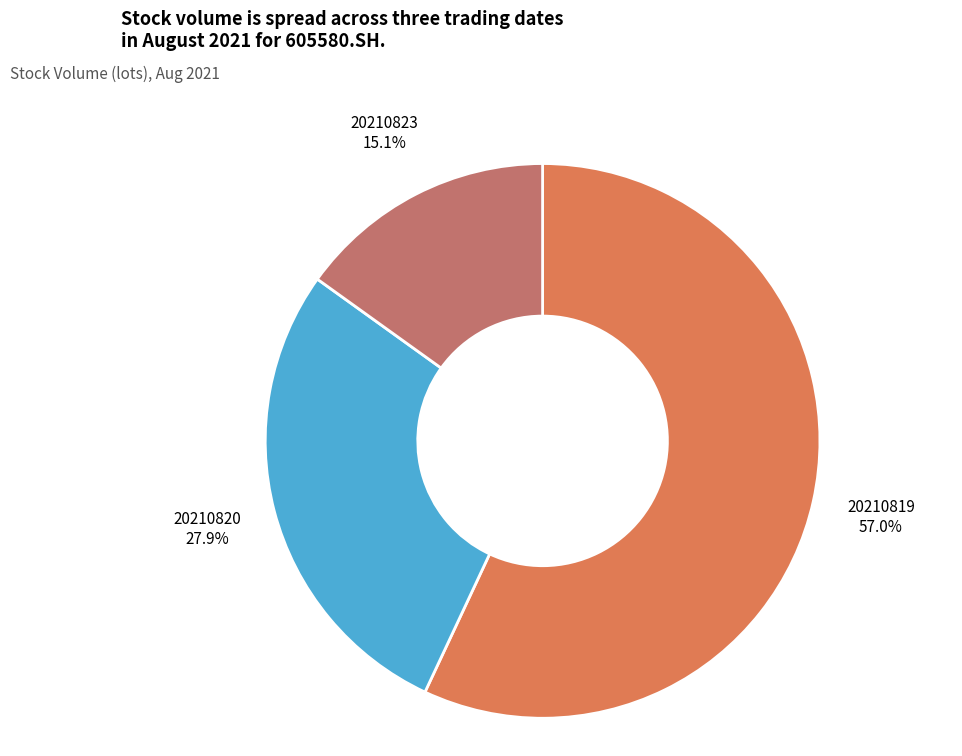

Which has a higher value, 20210819 or 20210823?

20210819